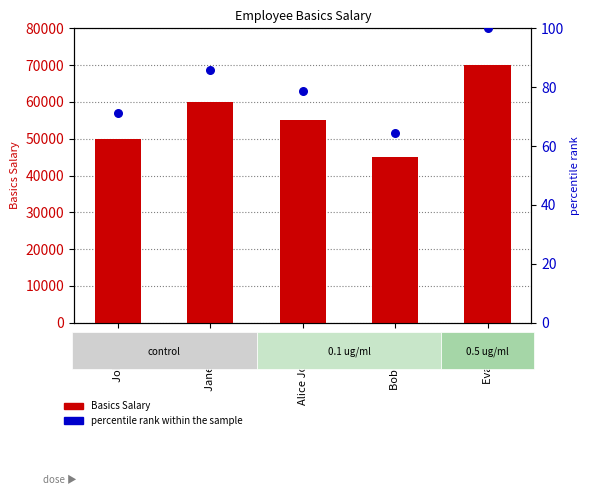

Which series has the largest total across all categories?

Basics Salary